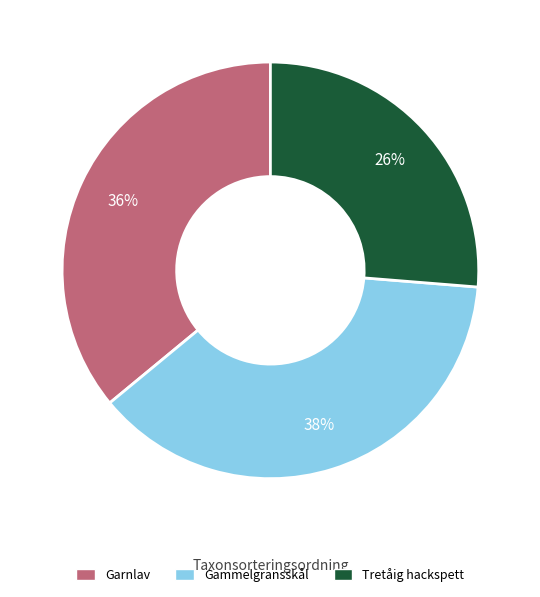

Combined, do Tretåig hackspett and Gammelgransskål account for over 50%?

Yes